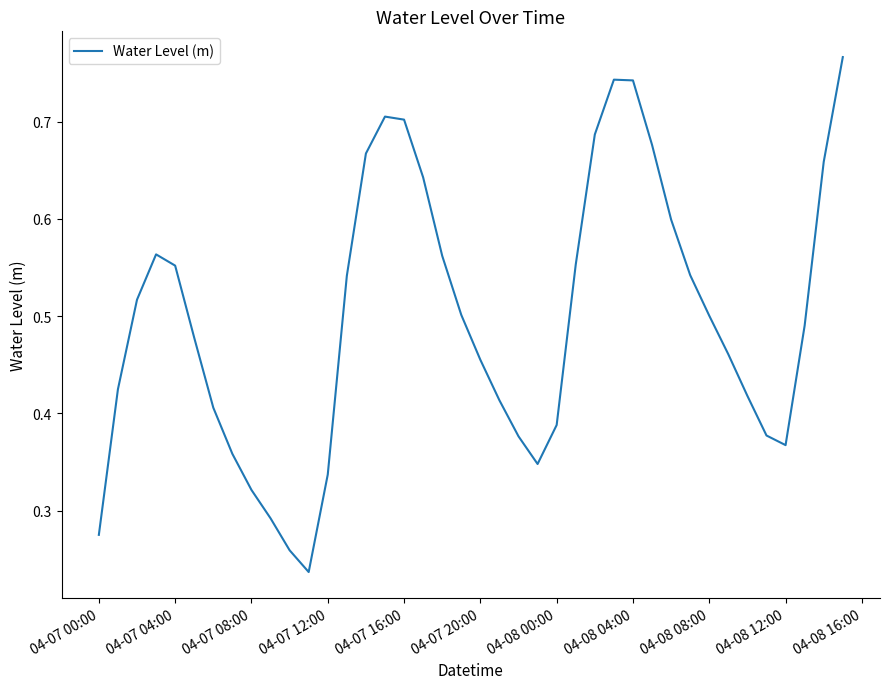

Count the values in the range 0 to 1.

40